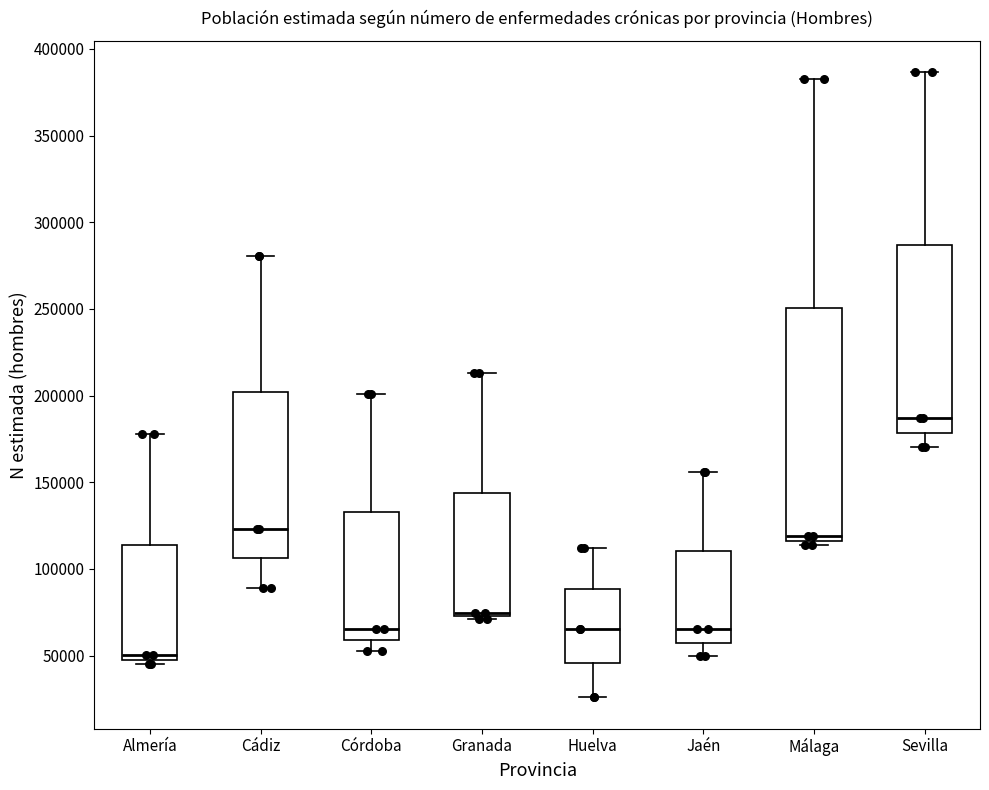

Which box is the tallest, from its lower edge to its upper edge?

Málaga